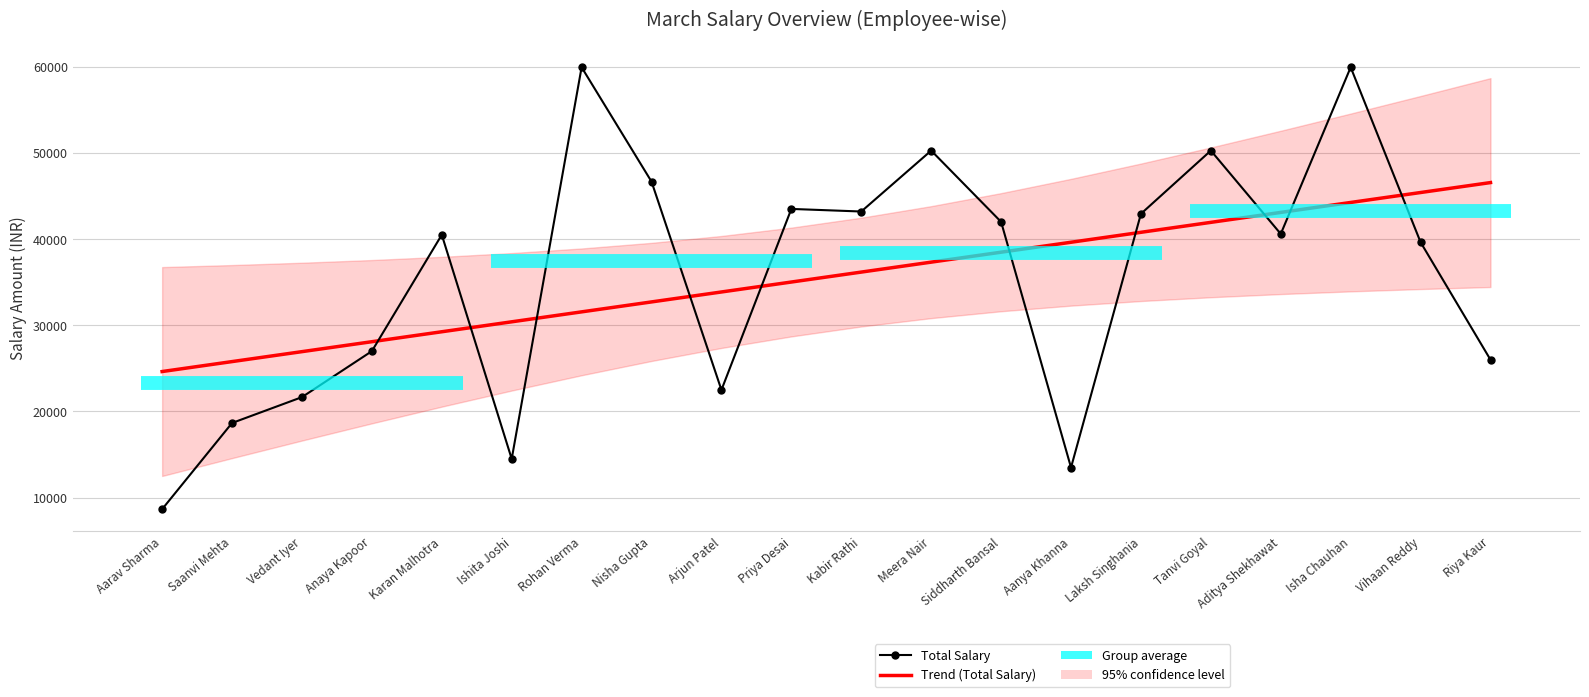

At which label does Trend (Total Salary) first exceed 36173?

Kabir Rathi